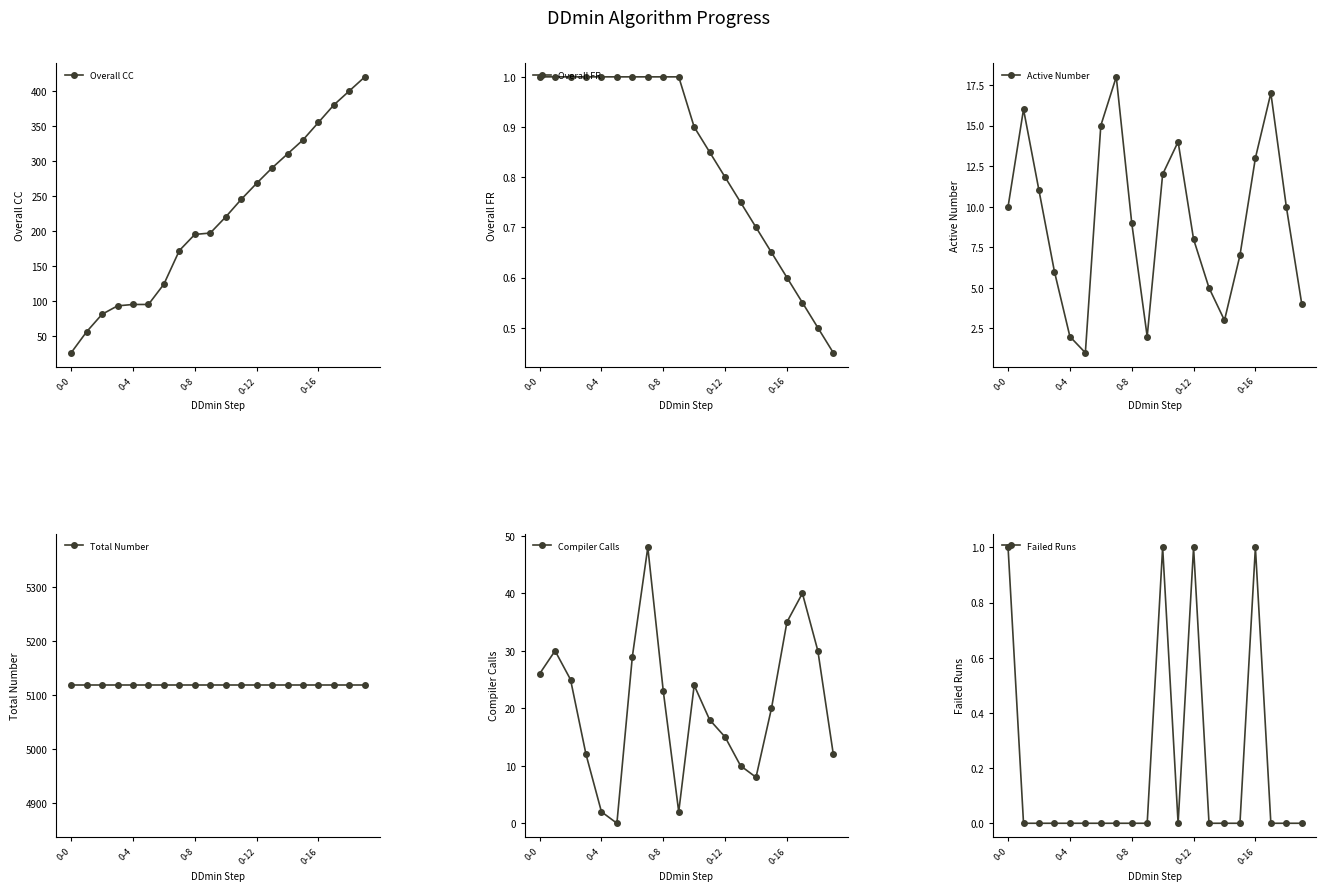

At how many categories does at least one series exceed 3146?

20